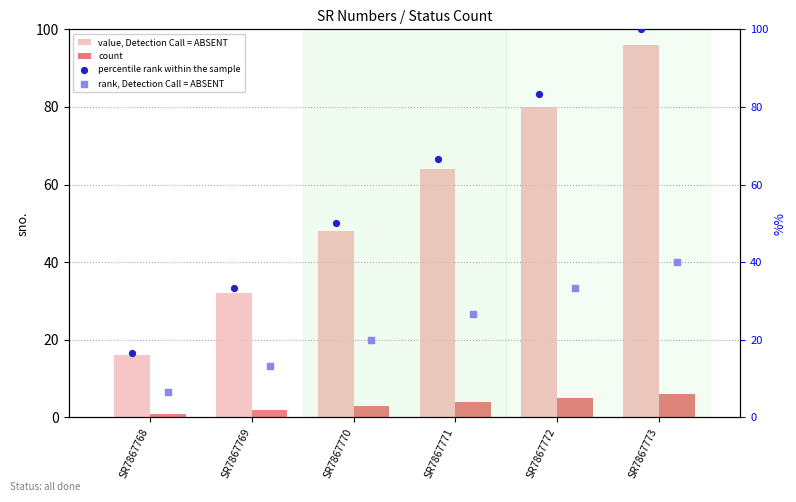

Rank the categories by value, Detection Call = ABSENT value from highest to lowest.

SR7867773, SR7867772, SR7867771, SR7867770, SR7867769, SR7867768